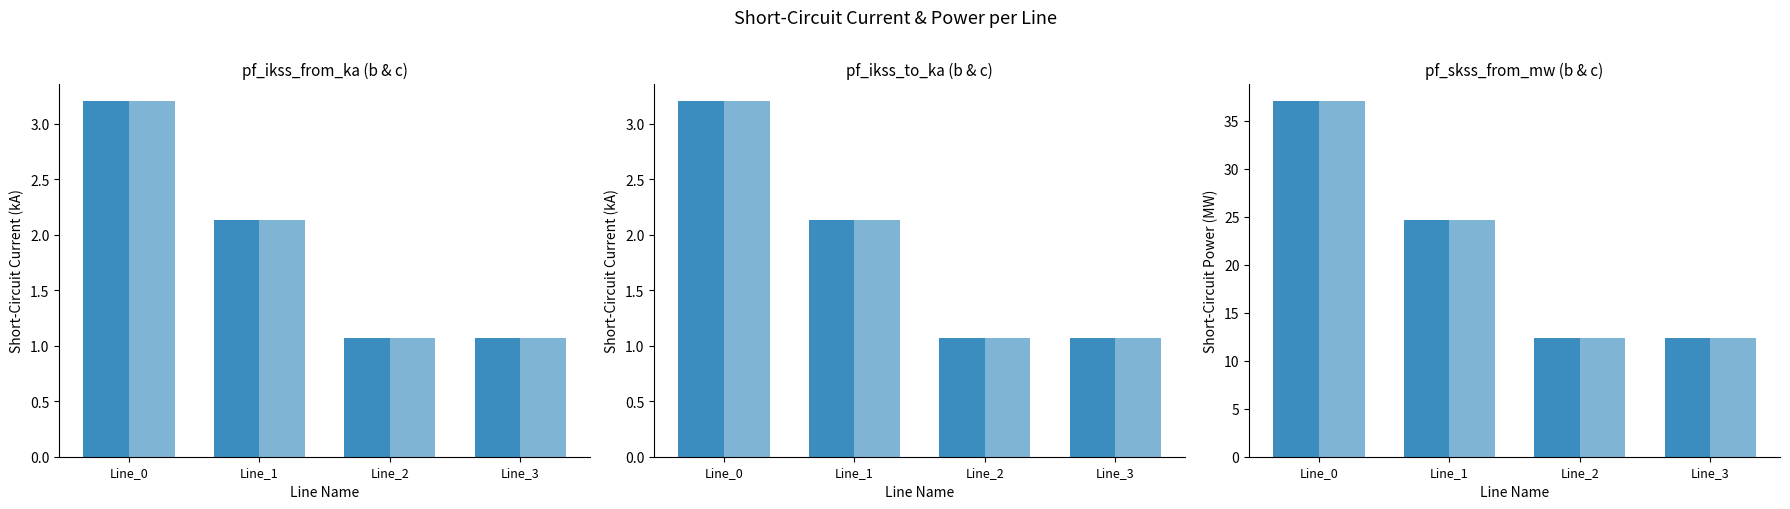

What is the sum of the pf_ikss_c_from_ka values at Line_1 and Line_2?

3.2